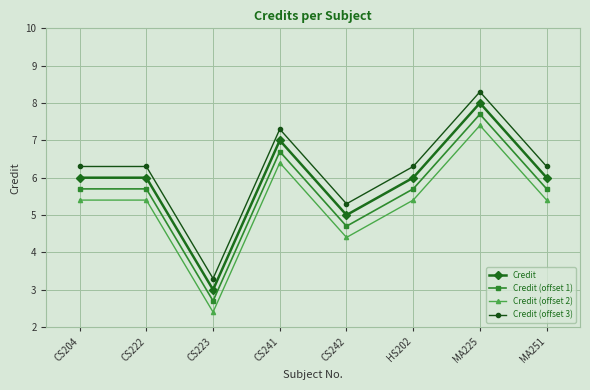

What is the spread (max minus min) of values at CS222?

0.9